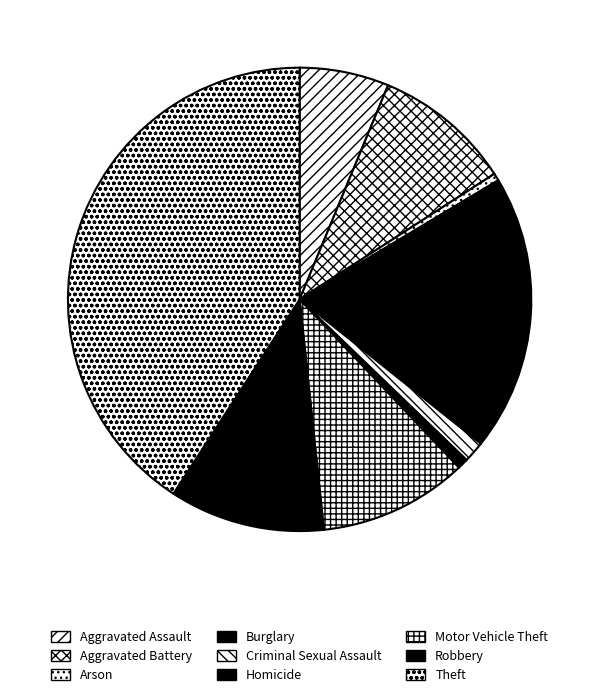

To the nearest percent, what is the difference between the Homicide and Robbery slice percentages?

10%